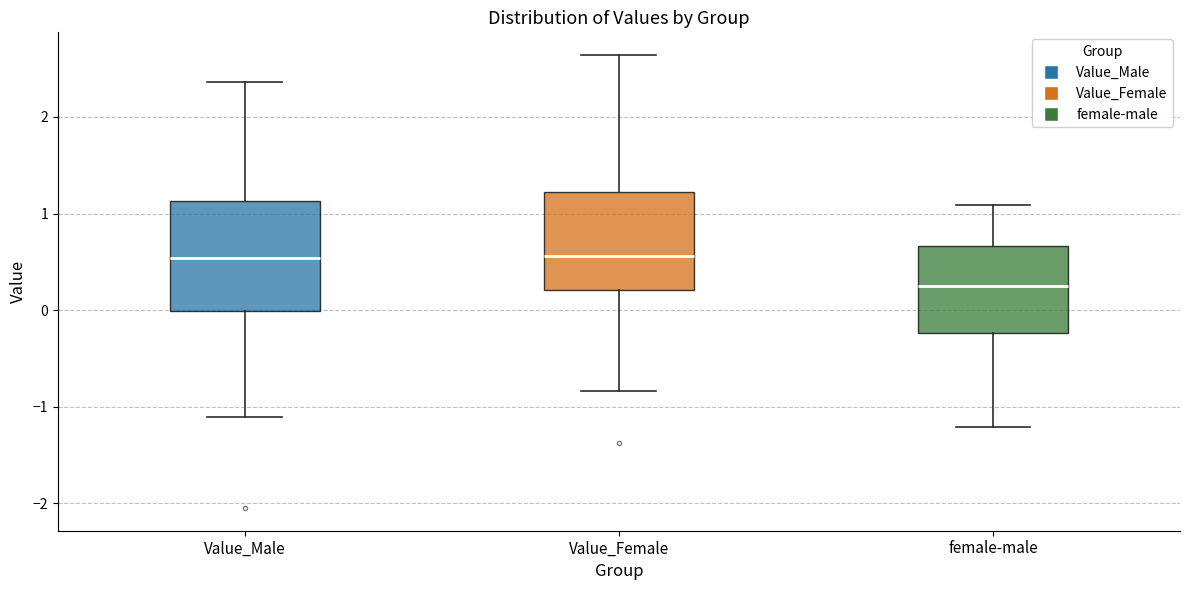

Reading left to right, read every box against the y-axis: the position of its median line, the range the box covers, and the ends of its whiskers. The values are not printed on the chart, so give them approximately, as read against the axis.

Value_Male: median 0.5, box 0.0 to 1.1, whiskers -1.1 to 2.4
Value_Female: median 0.6, box 0.2 to 1.2, whiskers -0.8 to 2.6
female-male: median 0.2, box -0.2 to 0.7, whiskers -1.2 to 1.1